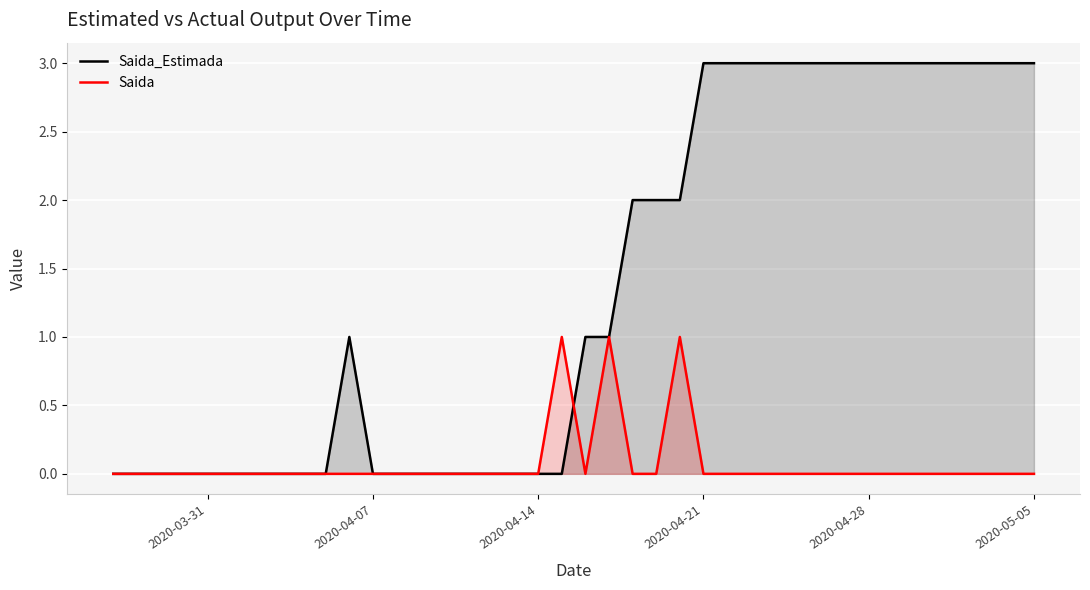

What is the sum of all Saida values?

3